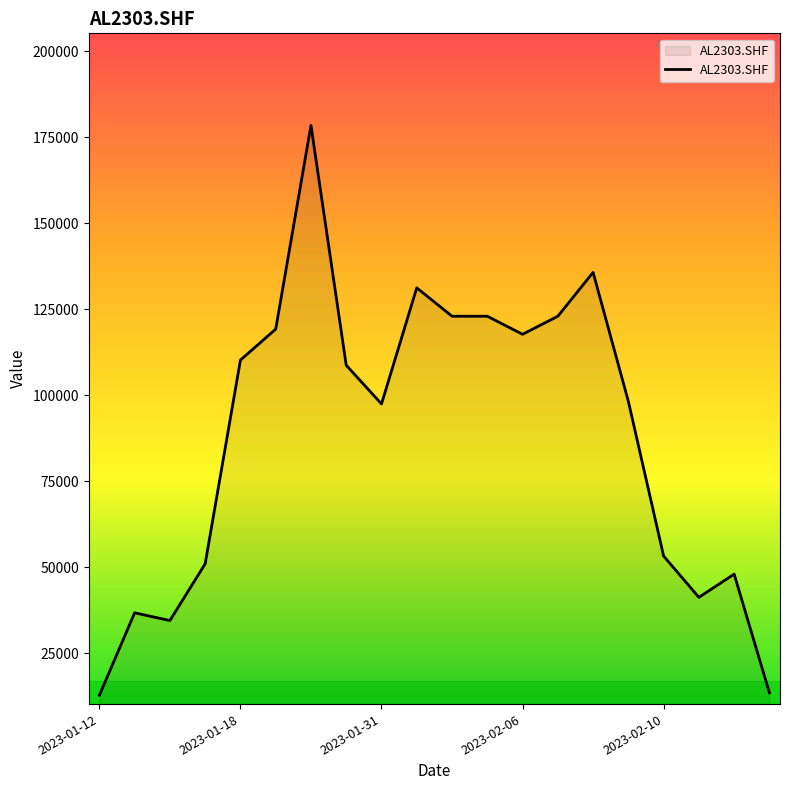

What is the minimum value shown in the chart?

12700